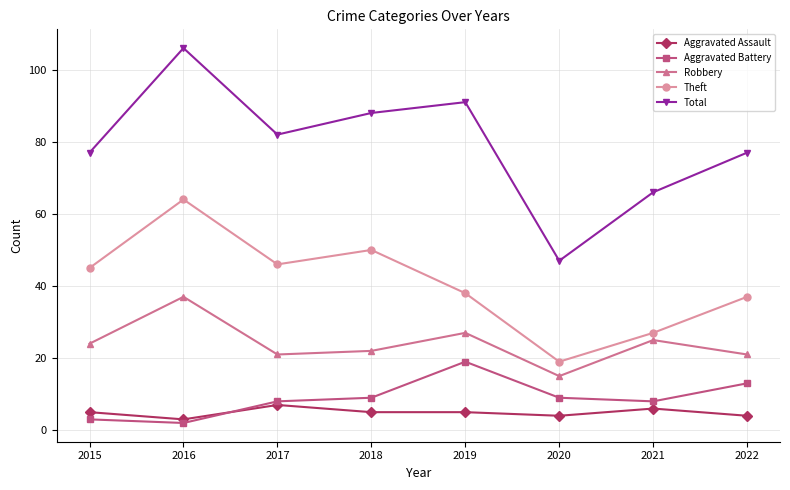

Which series has the largest range (max minus min)?

Total